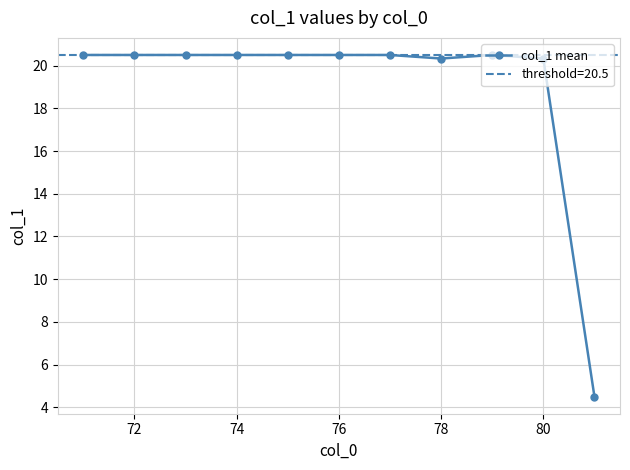

True or false: the data has more than 2 interior local peaks.

False